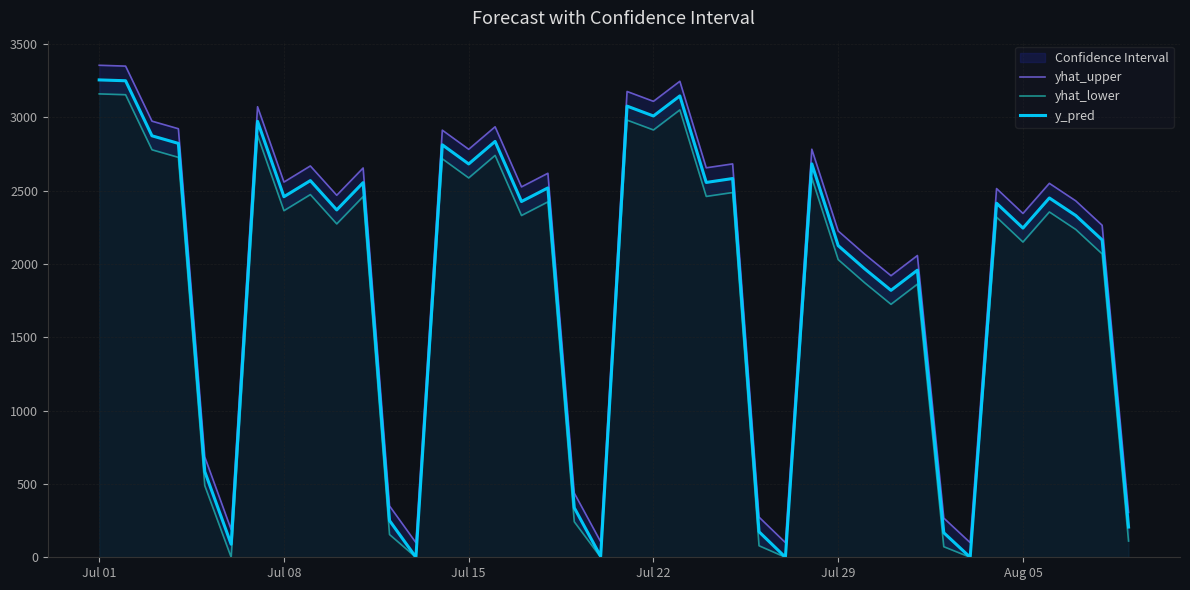

Count the number of categories in the chart.

40